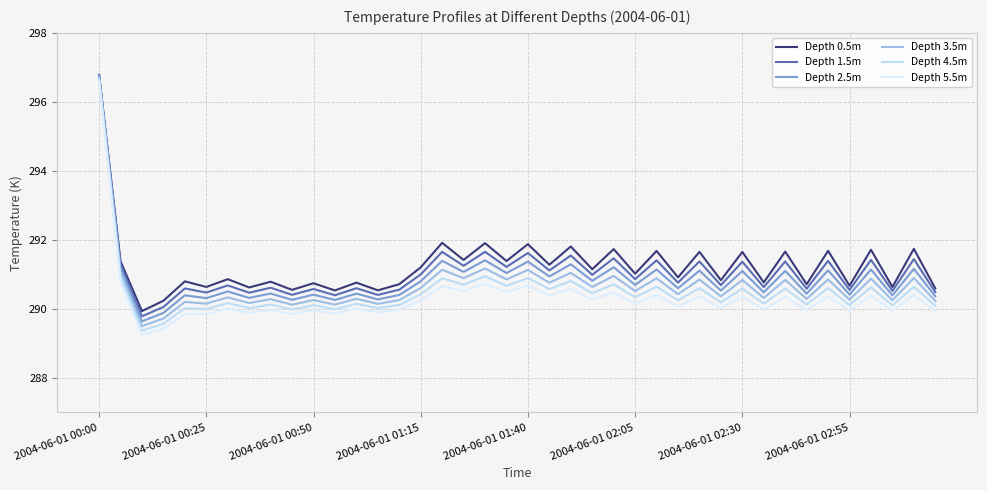

Which series has the largest total across all categories?

Depth 0.5m